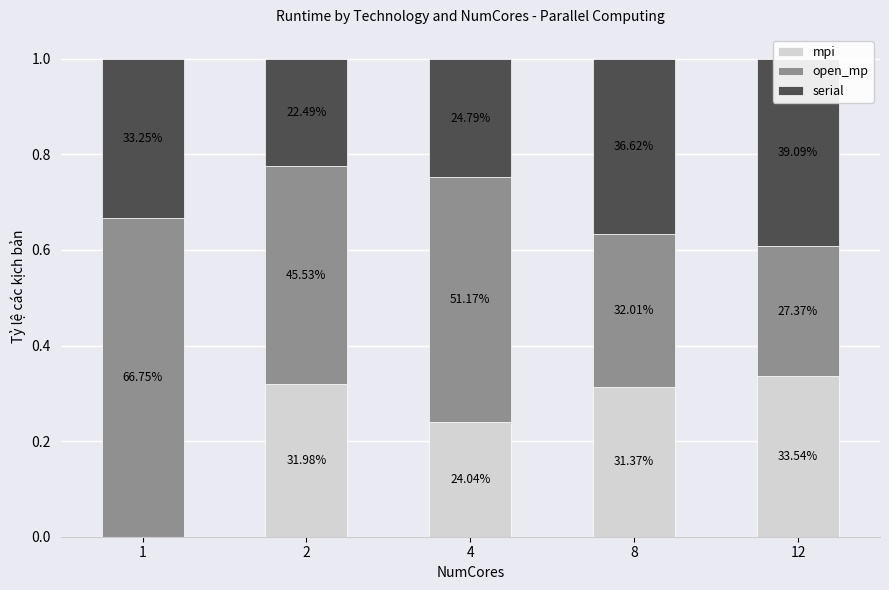

Is the value of mpi at 12 greater than the value of serial at 2?

Yes